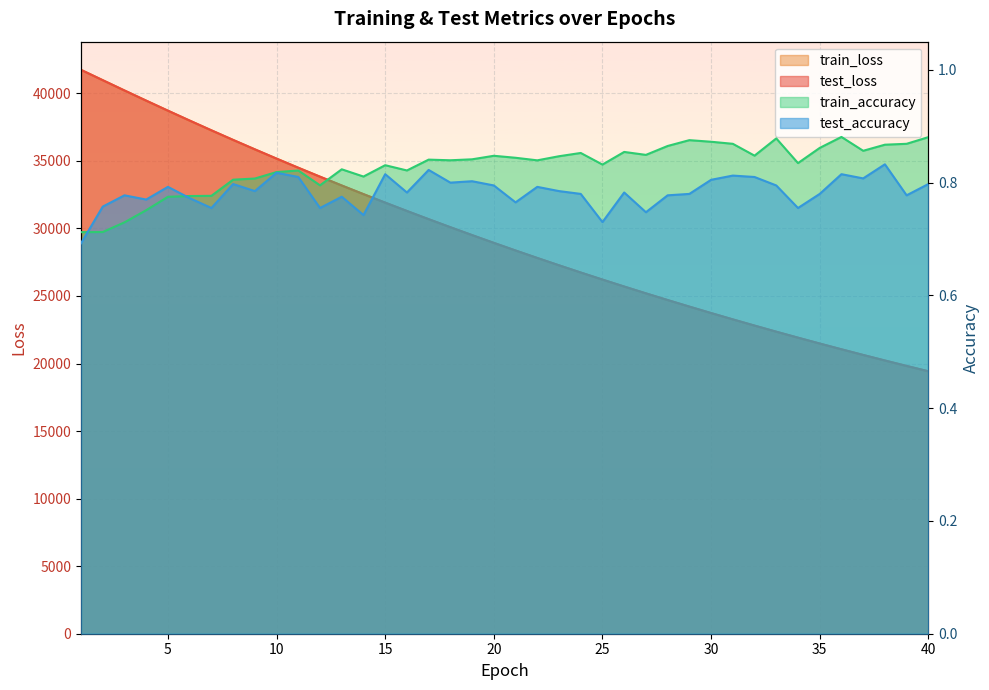

What is the difference between the second highest and second lowest values in the test_loss series?

21149.6